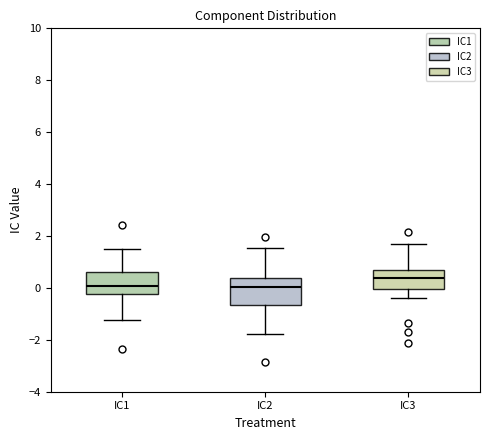

Which box has the highest median line?

IC3